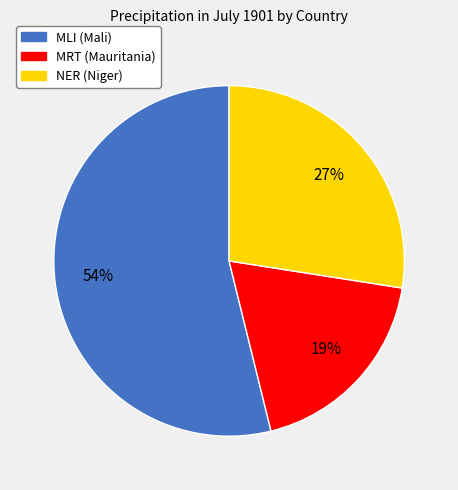

True or false: NER accounts for 33% of the total.

False